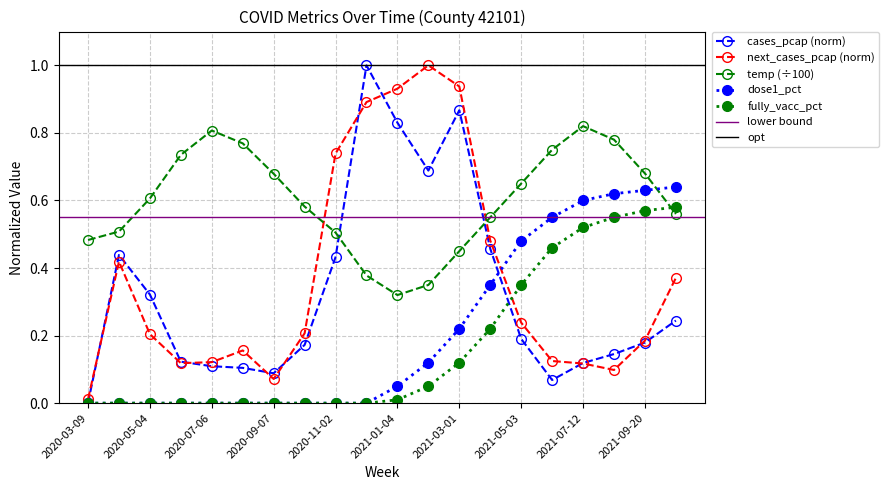

How many interior local valleys does the temp series have?

1